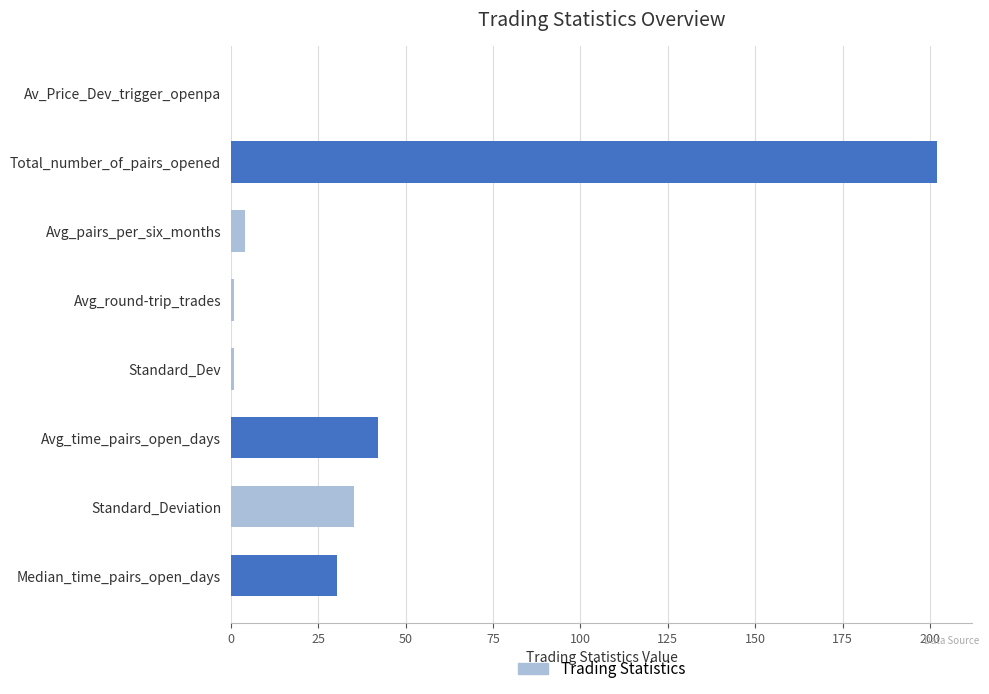

Read the value at Total_number_of_pairs_opened.

202.0